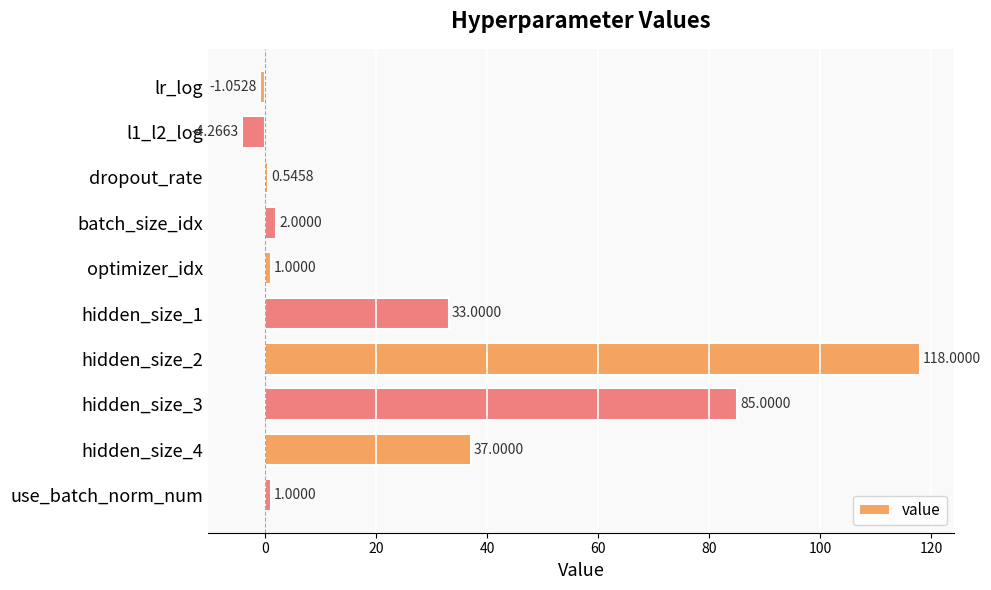

Count the number of data series in this chart.

1